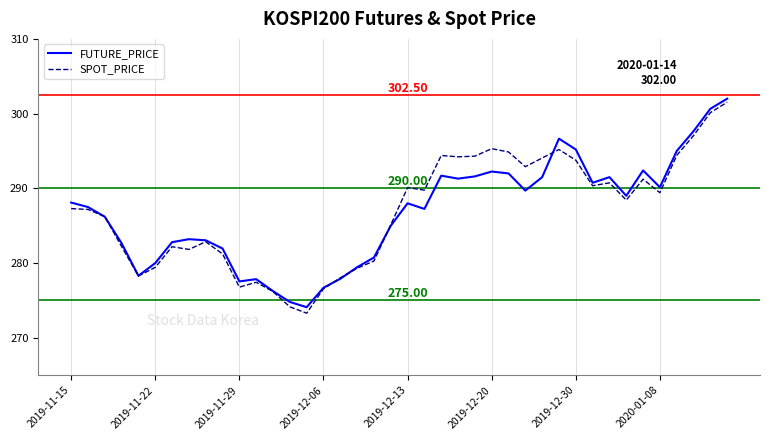

At how many categories does at least one series exceed 274?

40